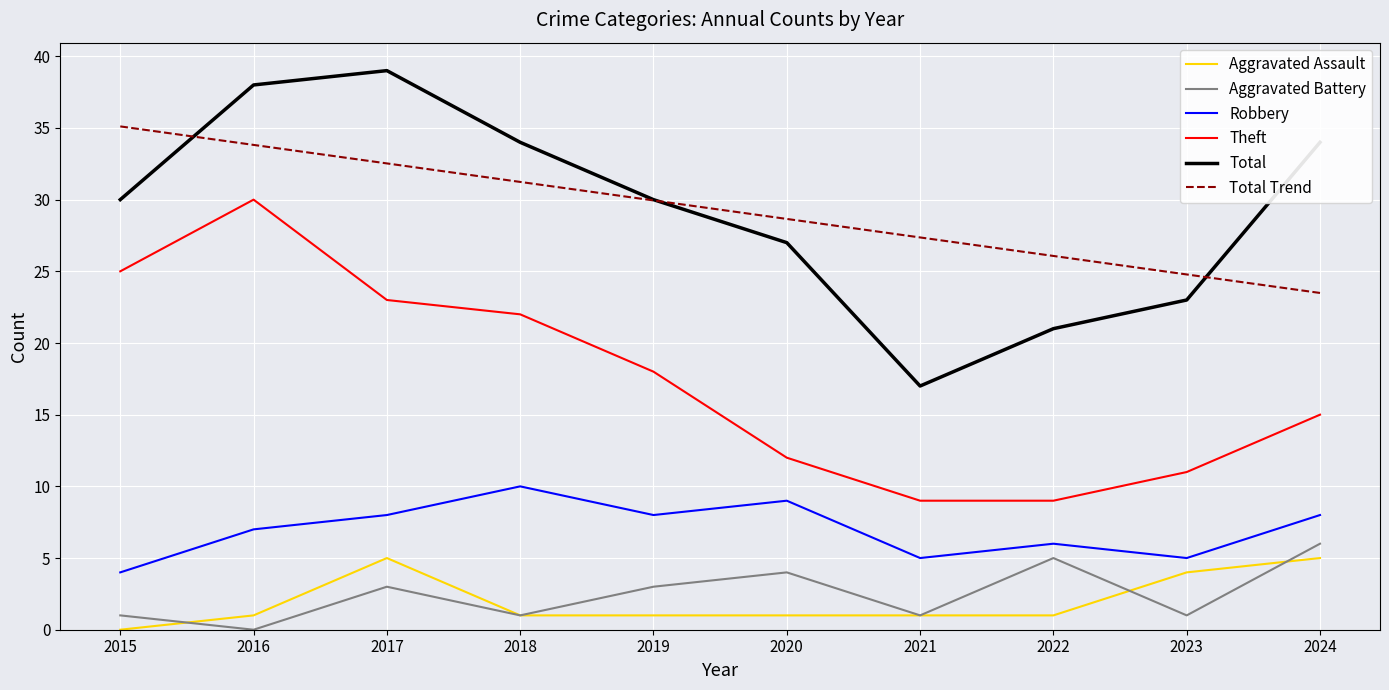

Is the value of Total Trend at 2022 greater than the value of Robbery at 2020?

Yes